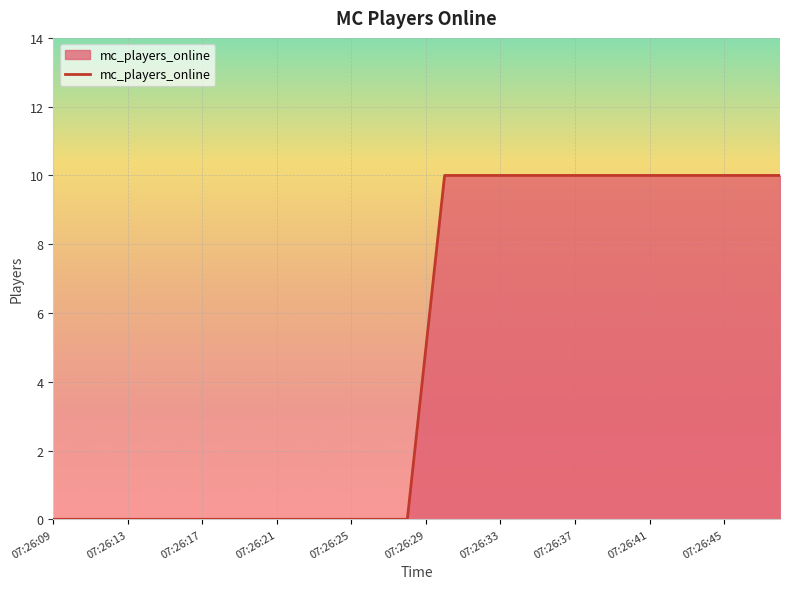

What is the difference between the maximum and minimum values?

10